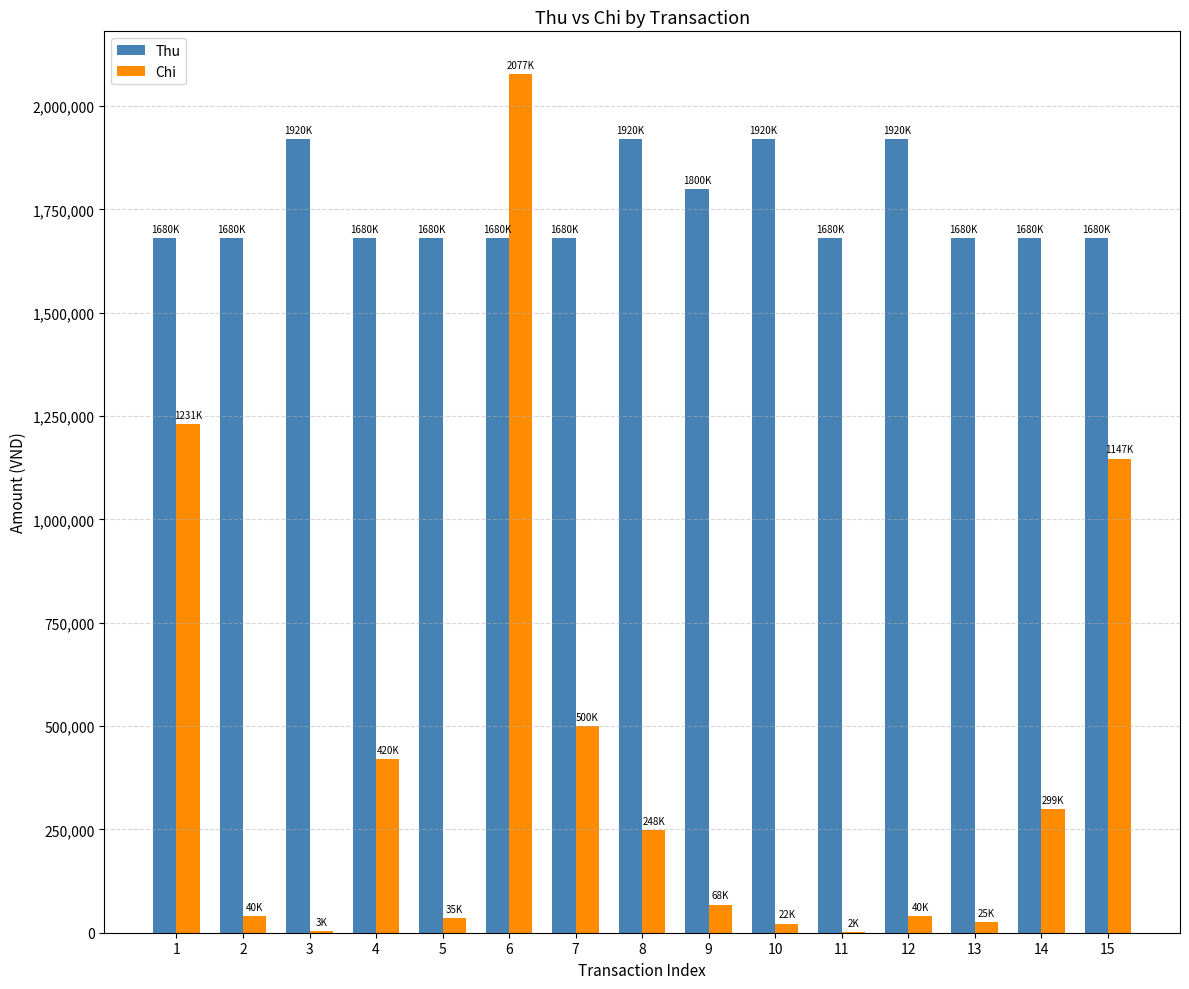

At which category is the sum across all series the highest?

6